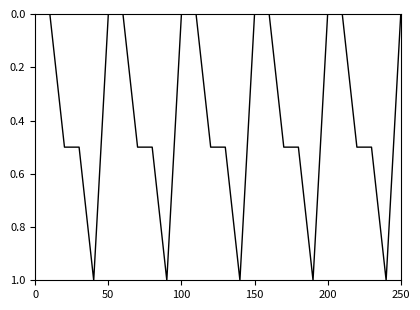

What is the difference between the maximum and minimum values?

1.0